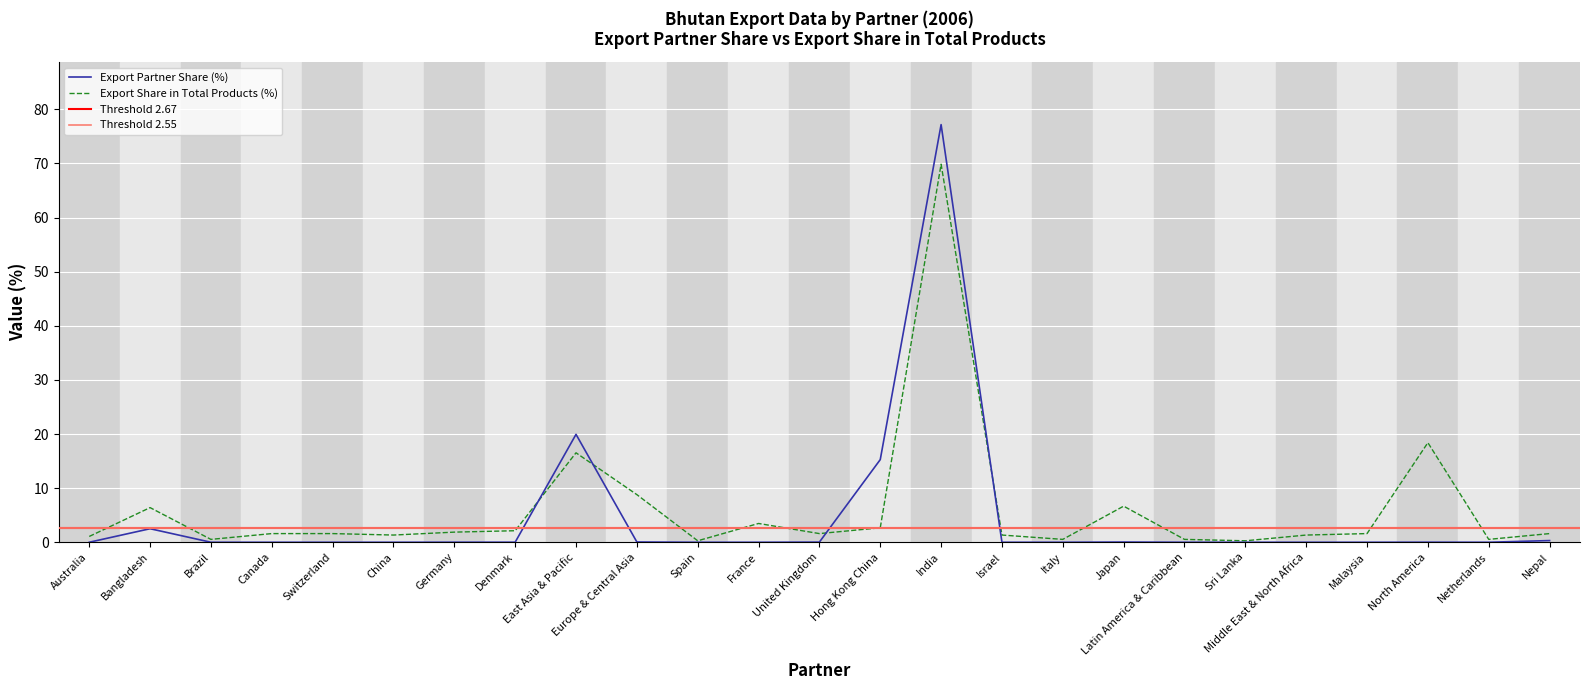

What is the total value across all series at East Asia & Pacific?

36.5